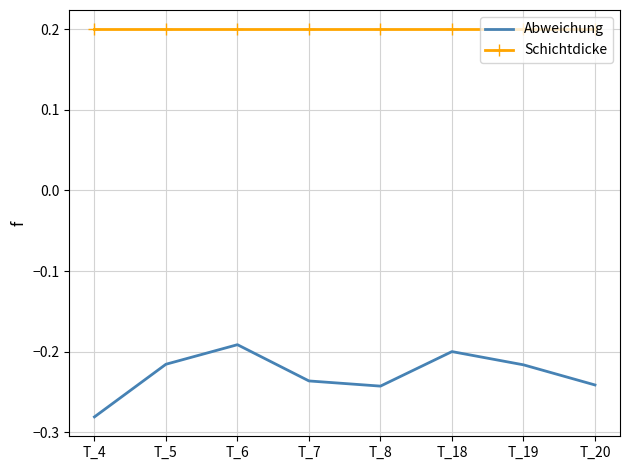

The Schichtdicke series shows 0.2 at T_19. True or false?

True